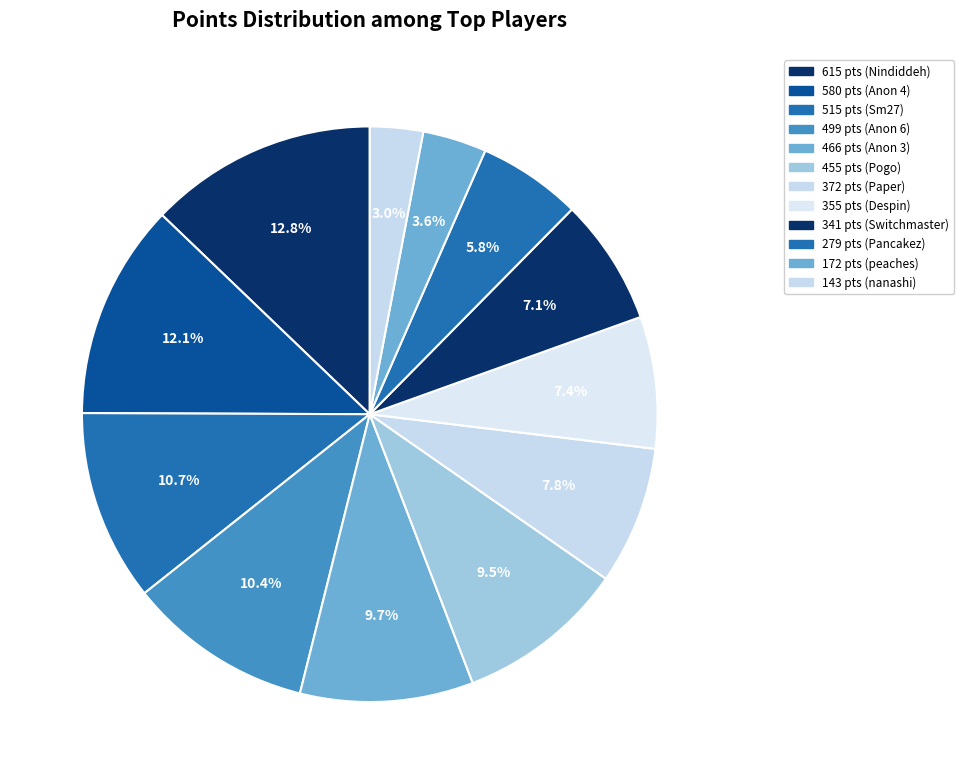

Count the number of slices in the pie.

12